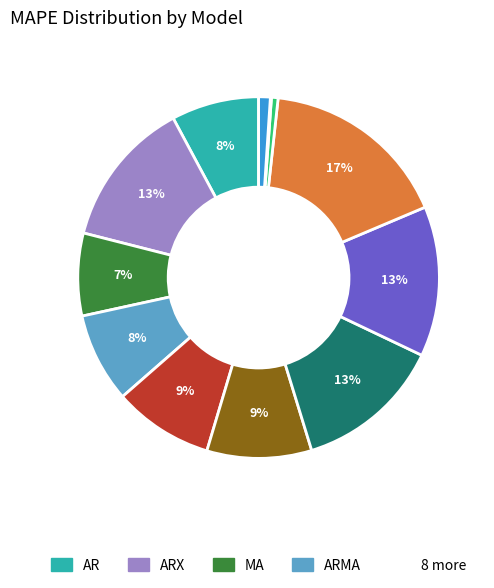

Is there any slice that represents more than half of the pie?

No